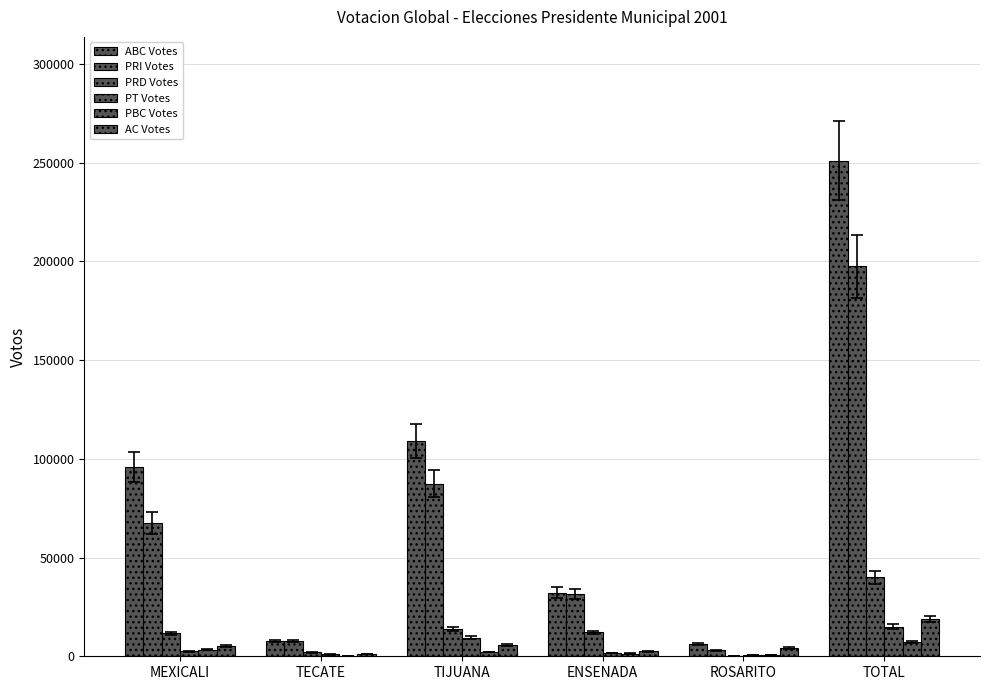

At which label is ABC Votes closest to 128650?

TIJUANA